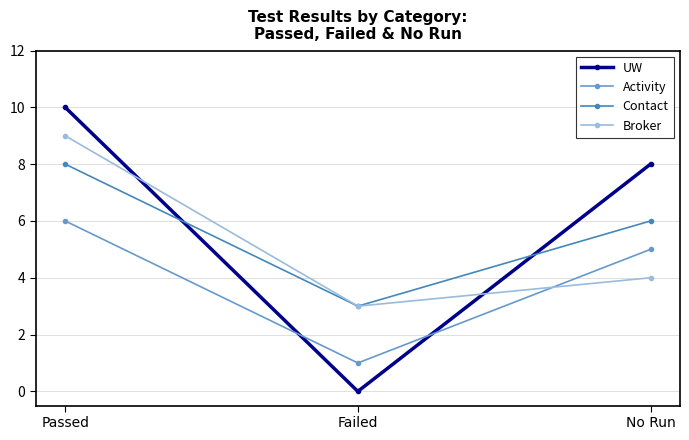

Which series has the largest total across all categories?

UW